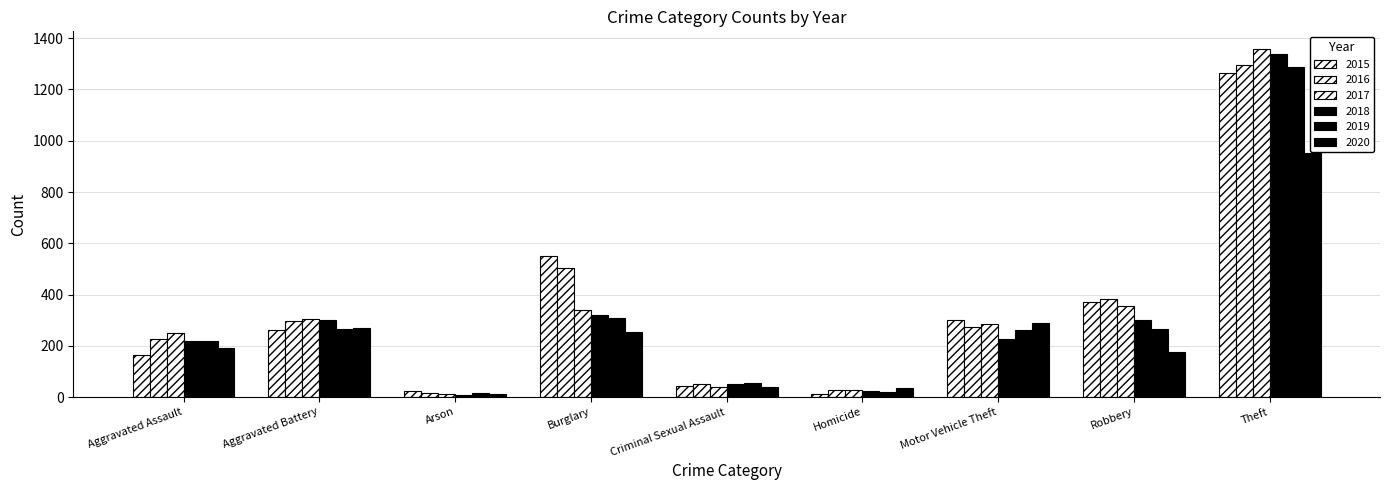

How many distinct data groups are displayed?

6